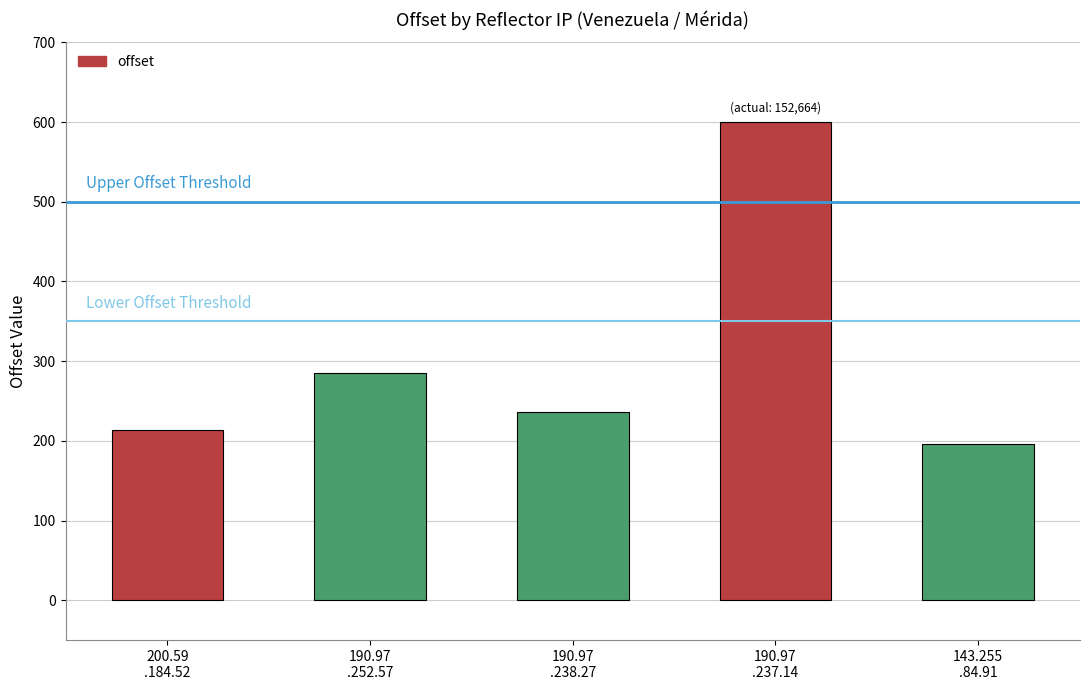

What is the difference between the values at 143.255
.84.91 and 190.97
.252.57?

89